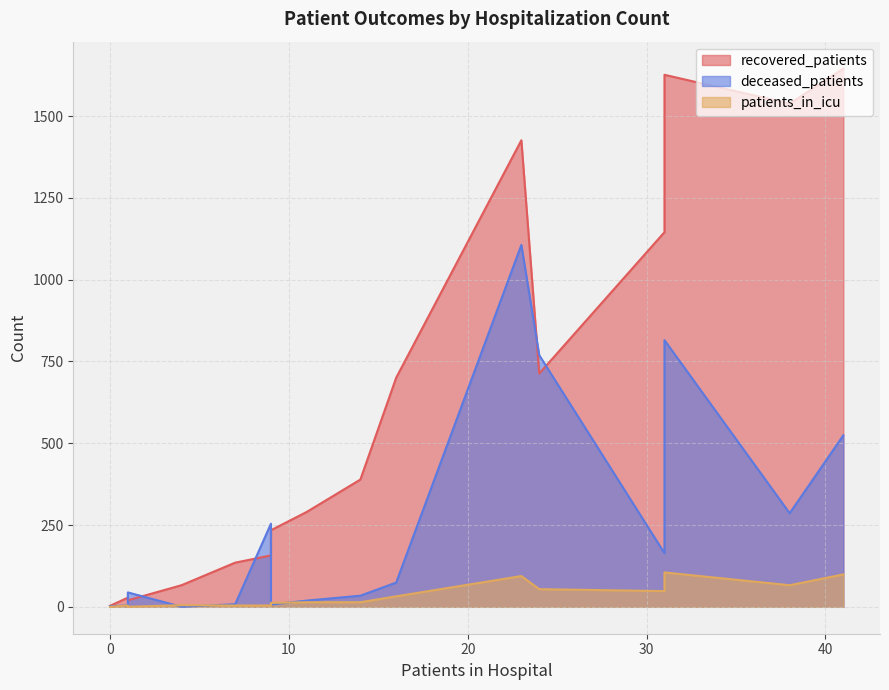

List the series in order of their overall mean, lowest first.

patients_in_icu, deceased_patients, recovered_patients